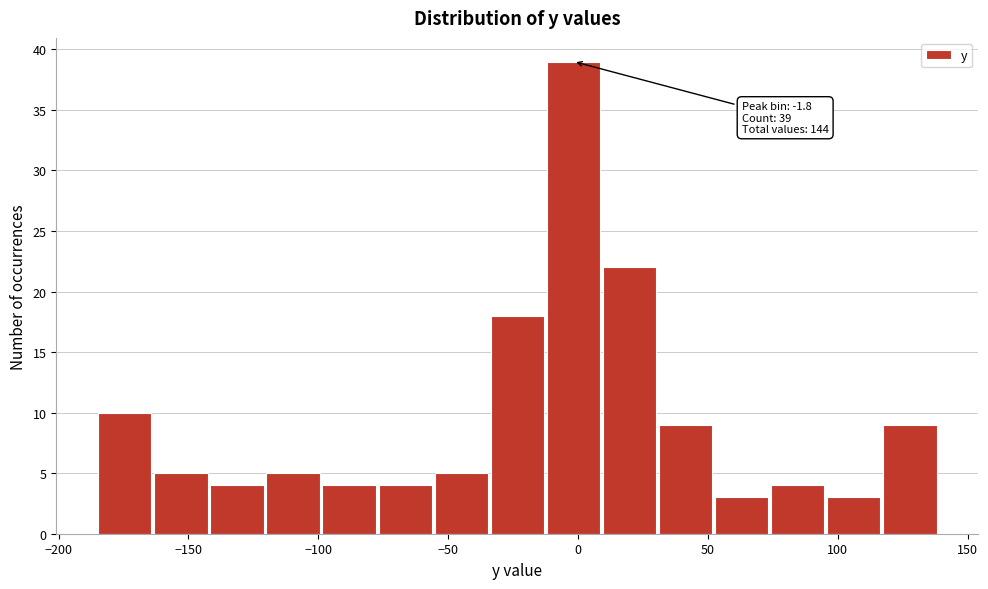

Over which range of the x-axis is the bar tallest?

-15 to 10